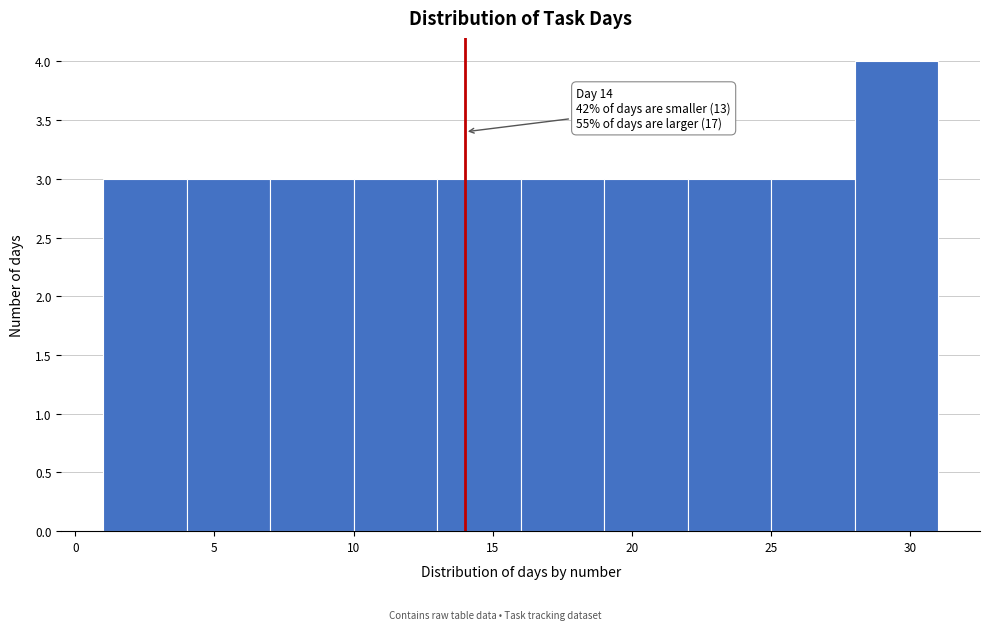

Which range on the x-axis has the tallest bar?

28 to 31